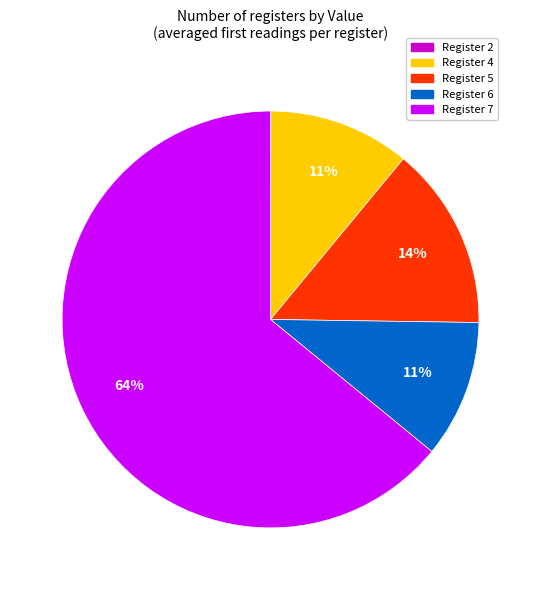

Between Register 7 and Register 5, which is larger?

Register 7